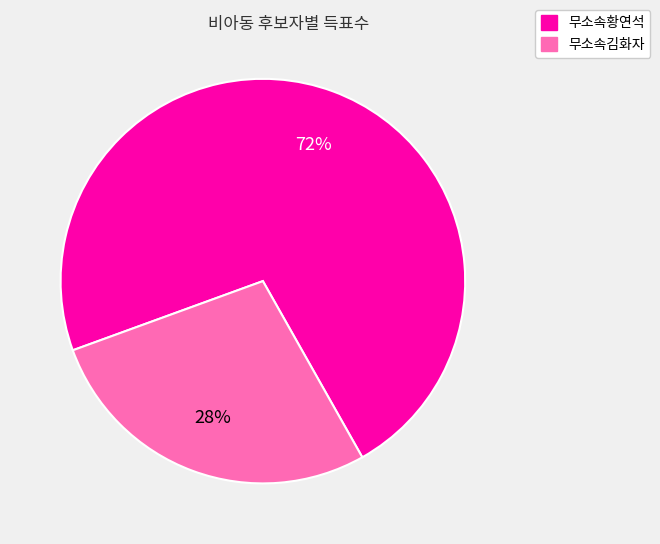

What is the largest slice in the pie chart?

무소속황연석